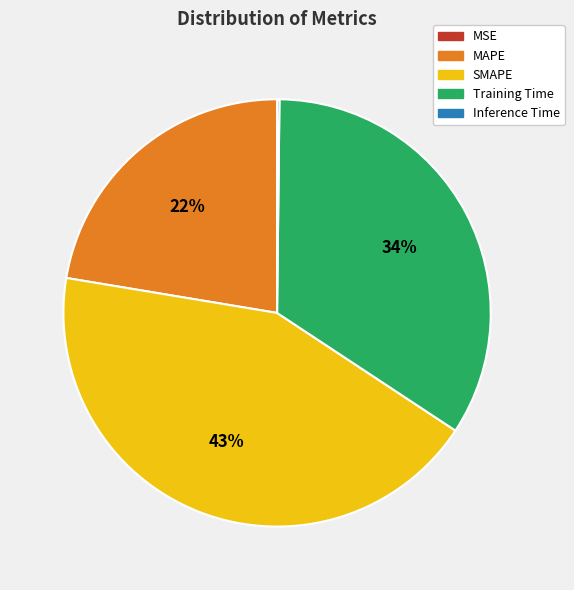

Between Training Time and MAPE, which is larger?

Training Time